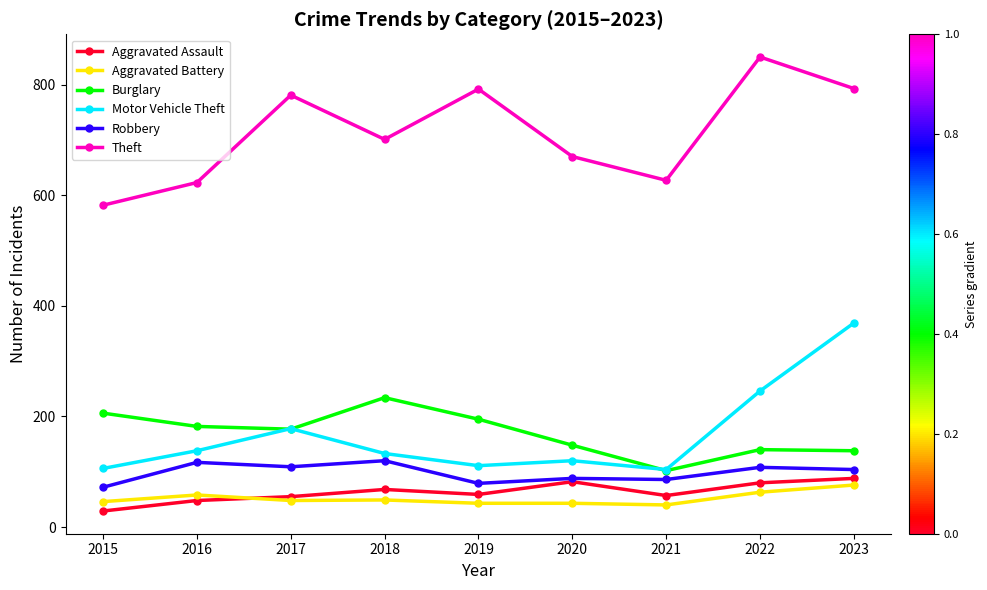

At which category does Robbery reach its first local valley?

2017